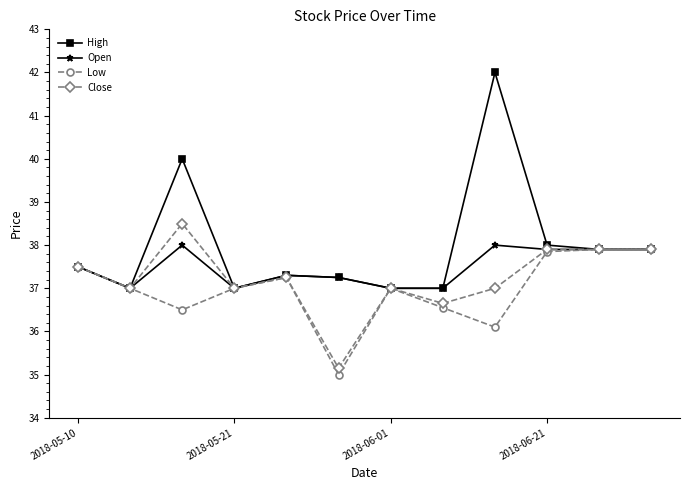

Rank the series by their maximum value, from lowest to highest.

Low, Open, Close, High